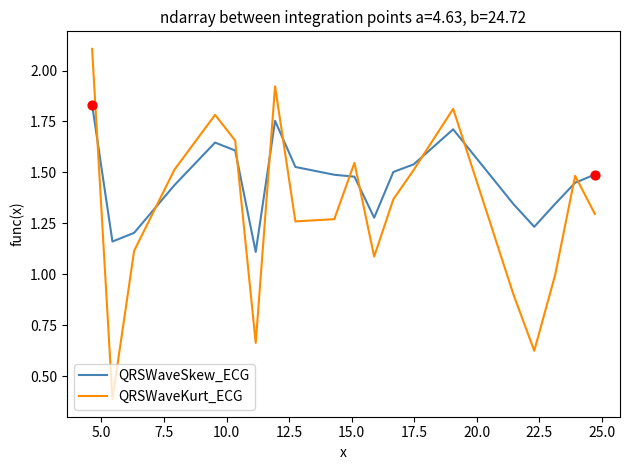

Rank the series by their maximum value, from lowest to highest.

QRSWaveSkew_ECG, QRSWaveKurt_ECG